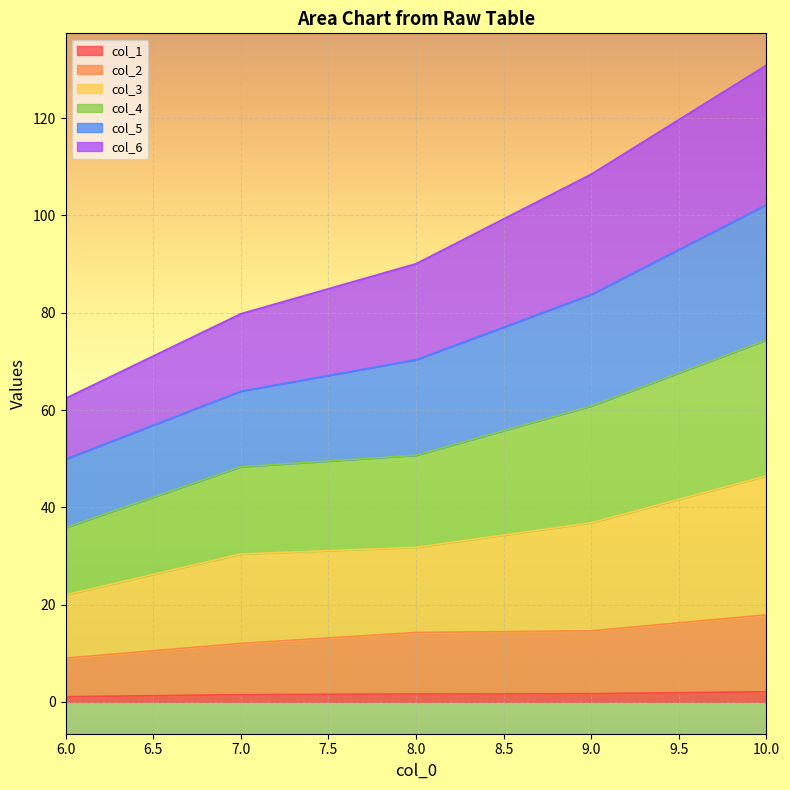

How many data points in col_2 are above 14?

3